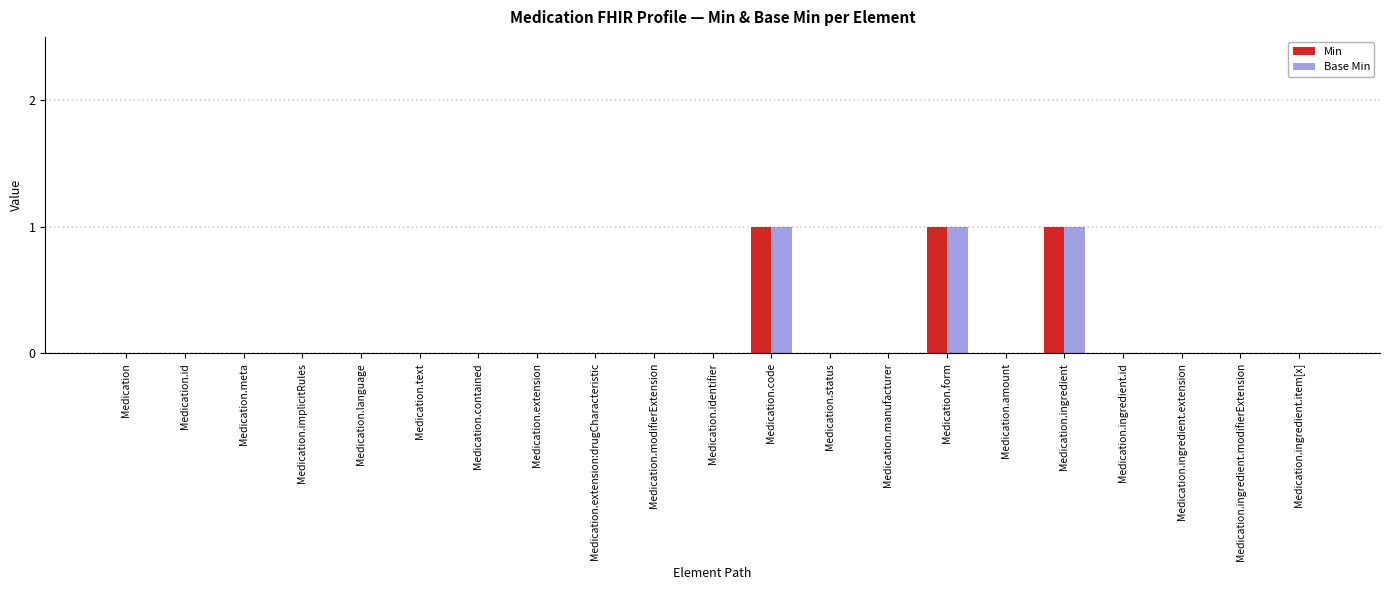

What is the sum of all Base Min values?

3